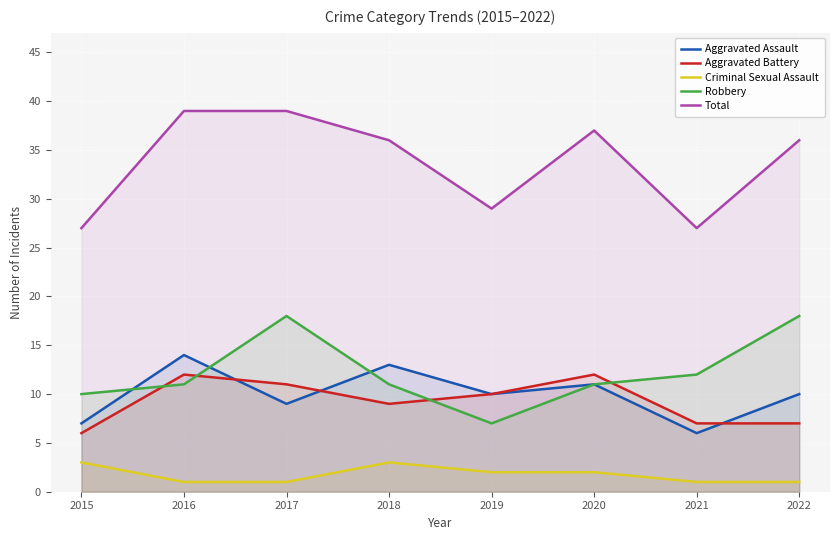

What are all the series names shown in the legend?

Aggravated Assault, Aggravated Battery, Criminal Sexual Assault, Robbery, Total